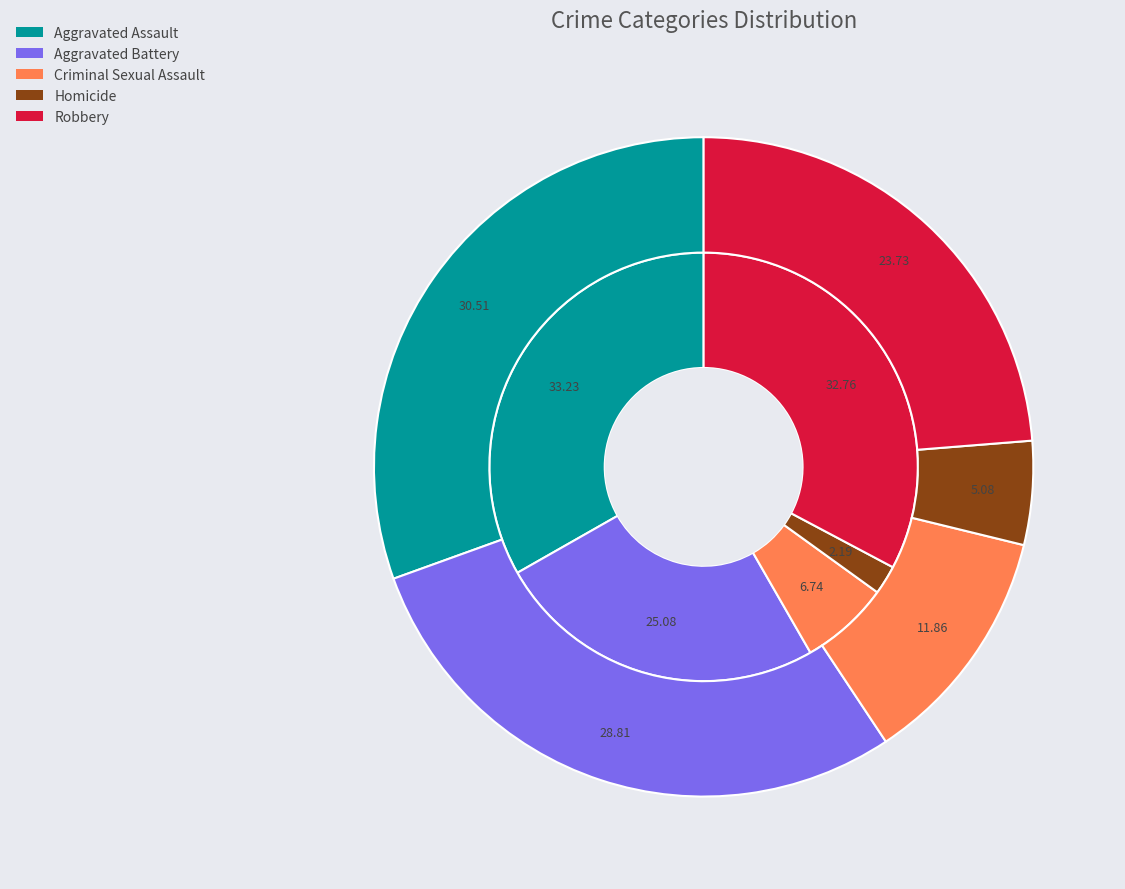

Does Criminal Sexual Assault account for over 50% of the chart?

No